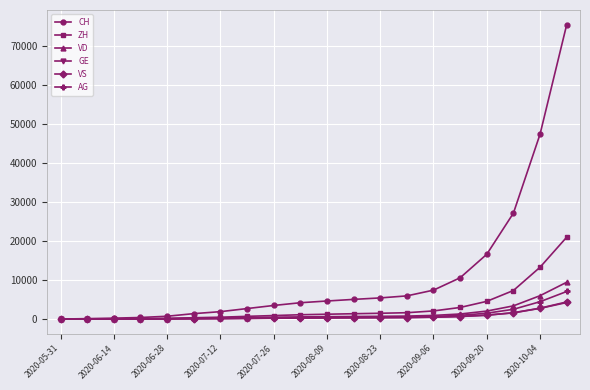

Which series has the widest spread of values?

CH